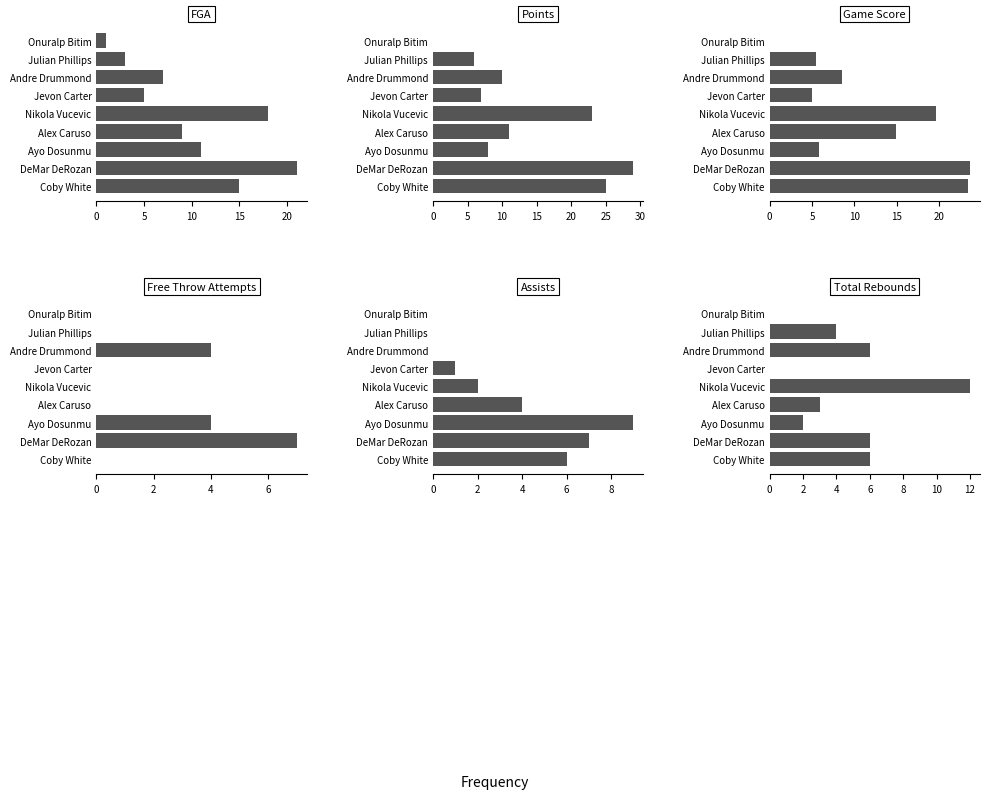

At how many categories does at least one series exceed 0?

9